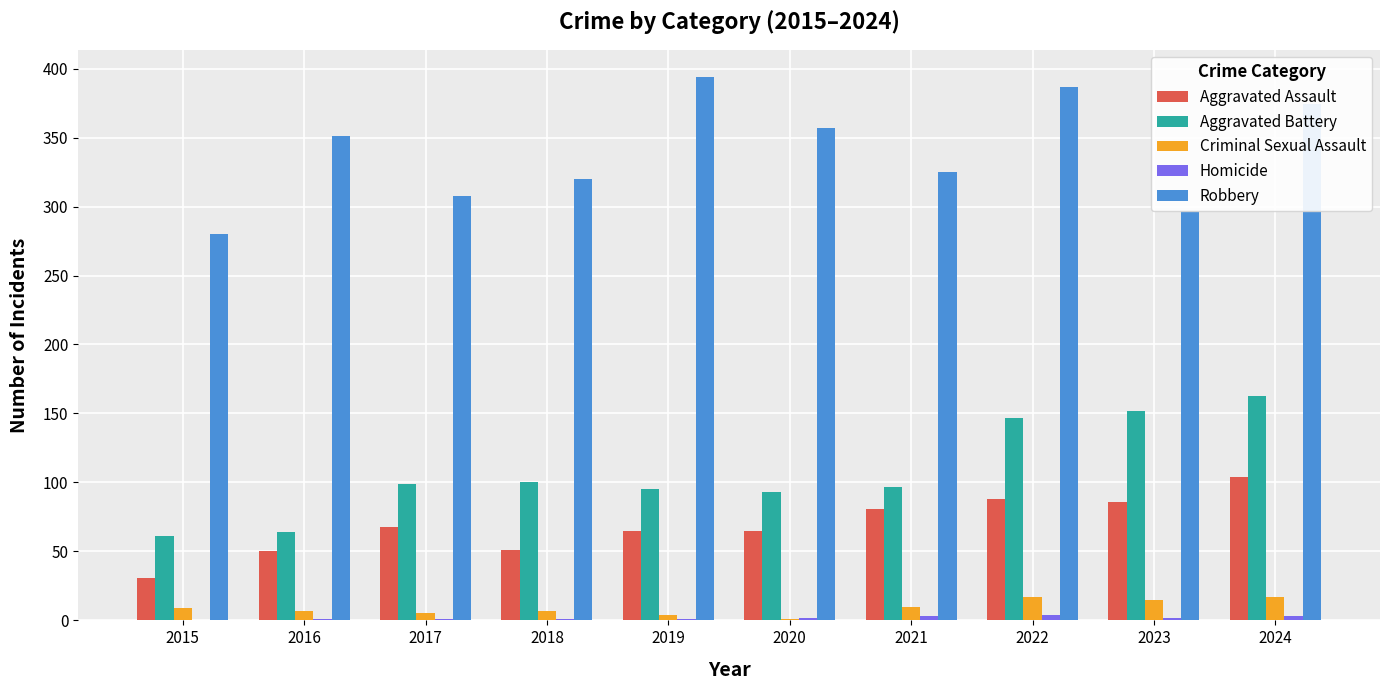

Which series changed the most between 2018 and 2022?

Robbery